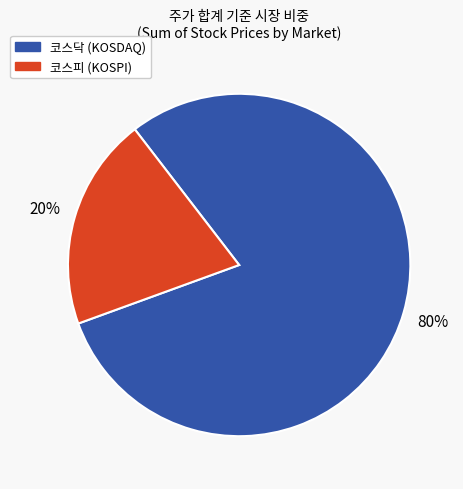

Which slice is the smallest?

코스피